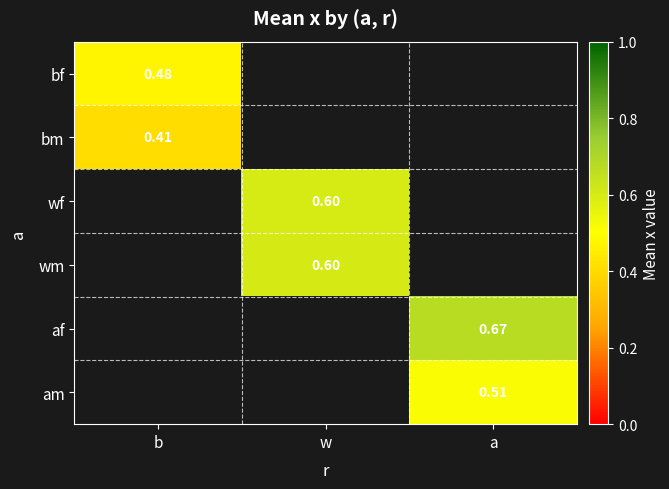

Is the value of wf at w greater than the value of bf at b?

Yes